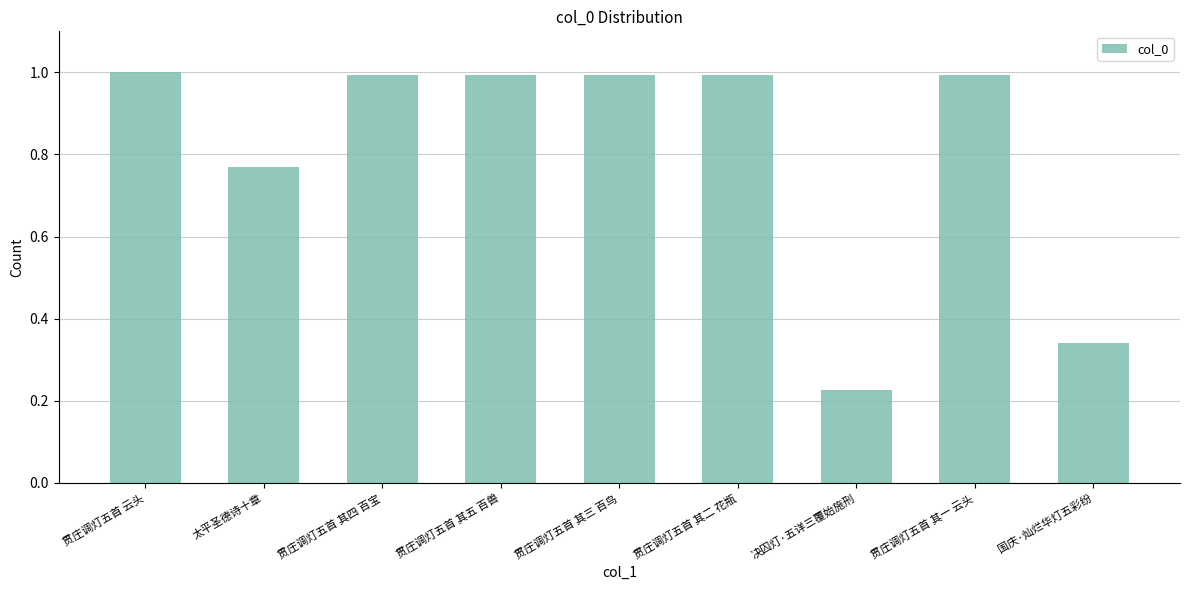

What is the label of the 4th bar from the left?

贯庄调灯五首 其五 百兽